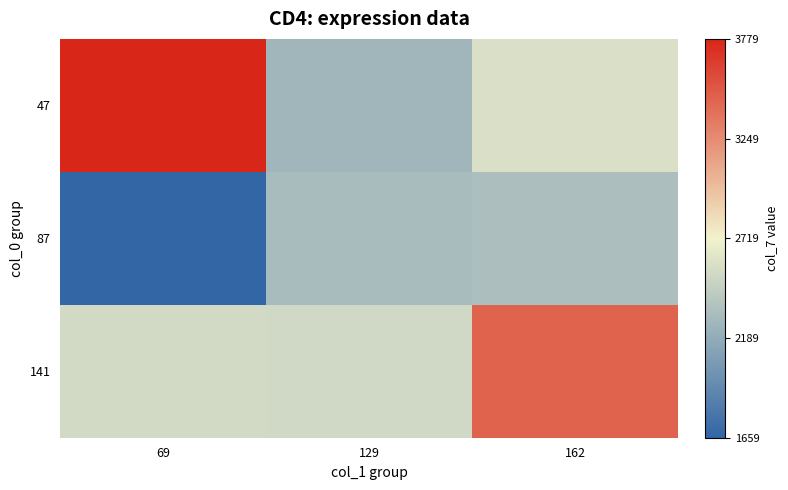

At how many categories does at least one series exceed 3581?

1